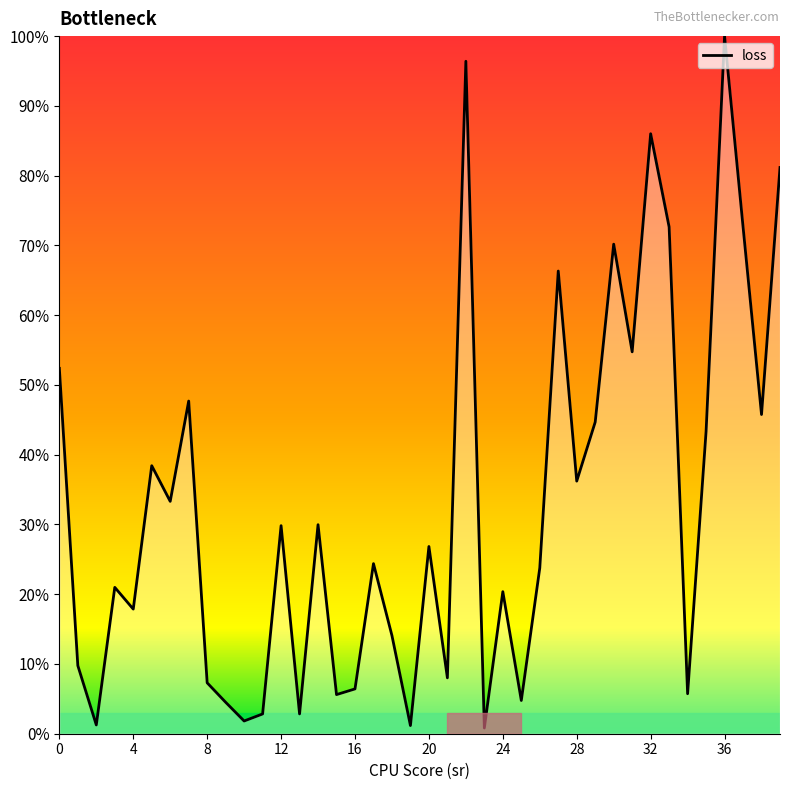

What is the difference between the maximum and minimum values?

99.2